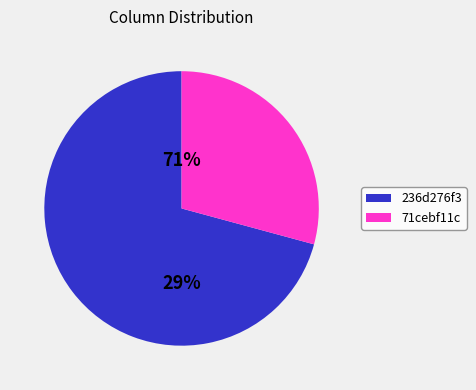

True or false: 236d276f3 accounts for 71% of the total.

True